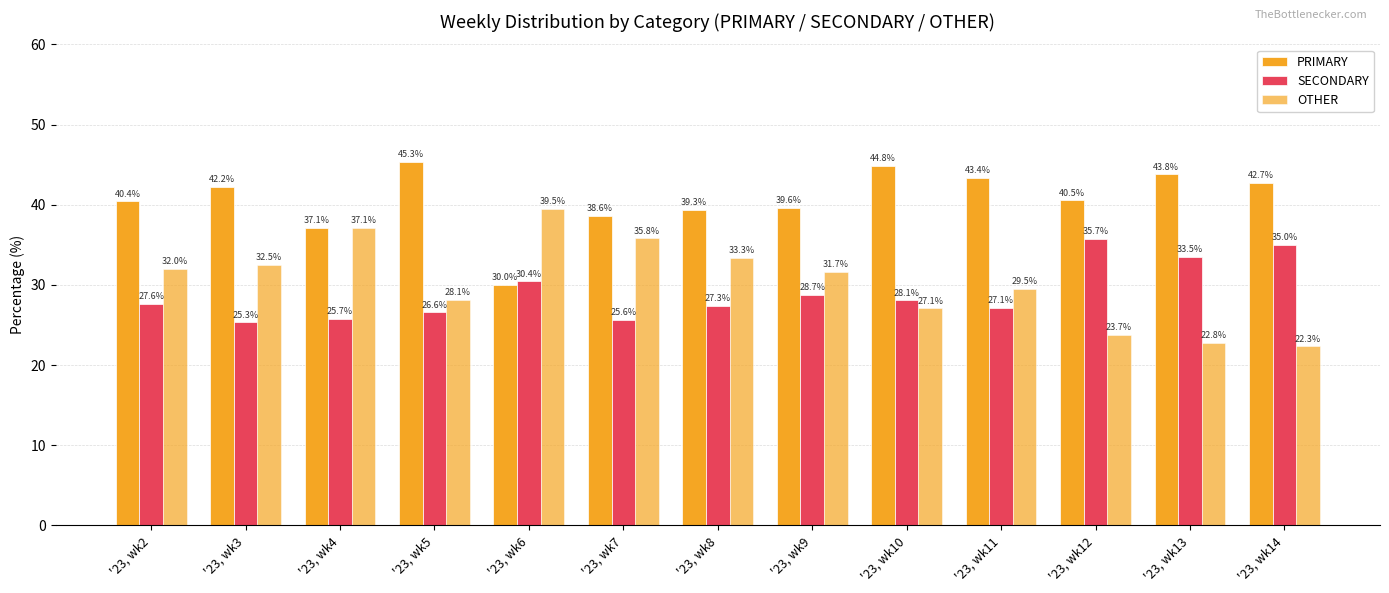

What is the value of the PRIMARY bar at the 11th from the left?

40.5